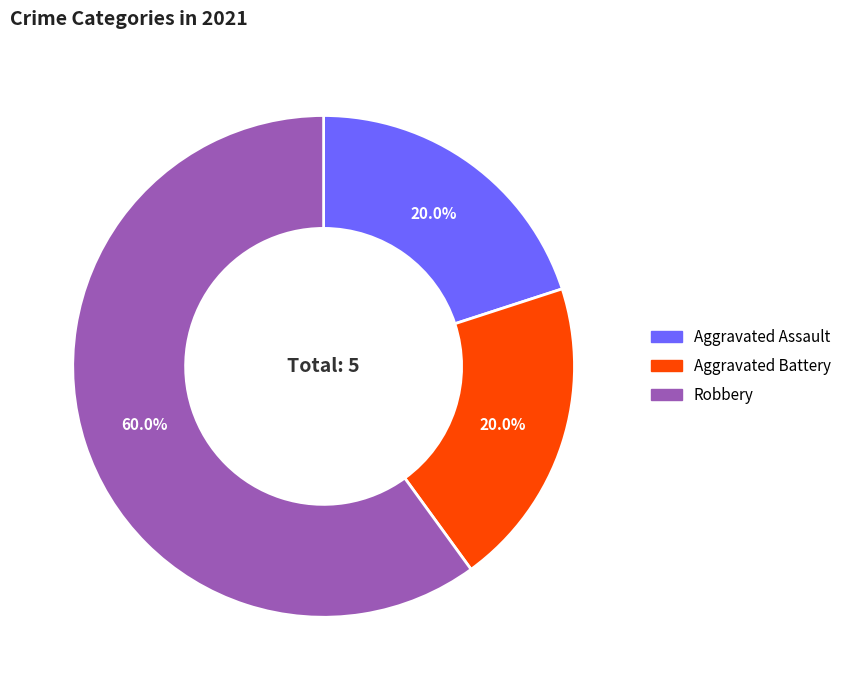

Between Robbery and Aggravated Assault, which is larger?

Robbery